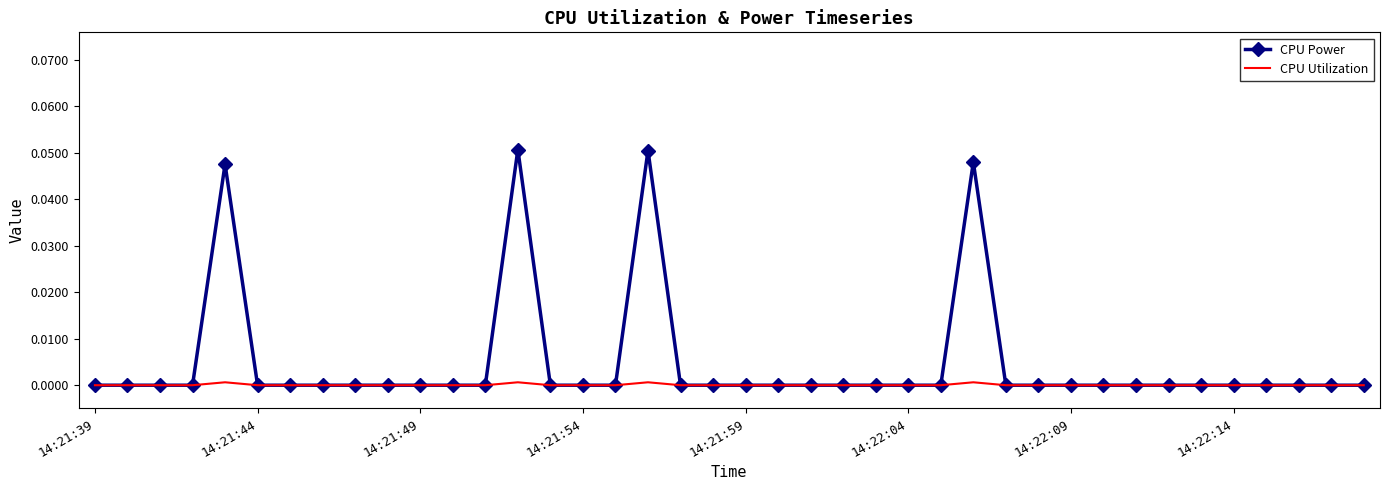

Which series has the widest spread of values?

CPU Power